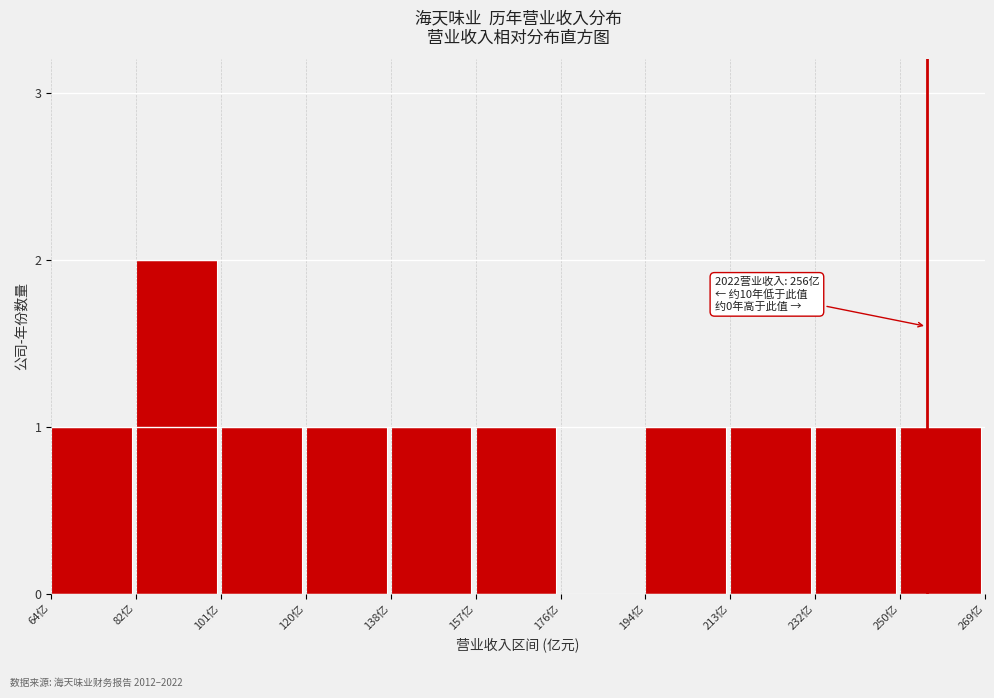

Reading left to right, list all the values displayed in this chart.

64亿=1	82亿=2	101亿=1	120亿=1	138亿=1	157亿=1	176亿=0	194亿=1	213亿=1	232亿=1	250亿=1